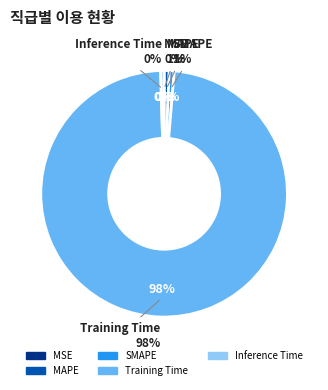

Which has a higher value, SMAPE or MAPE?

SMAPE